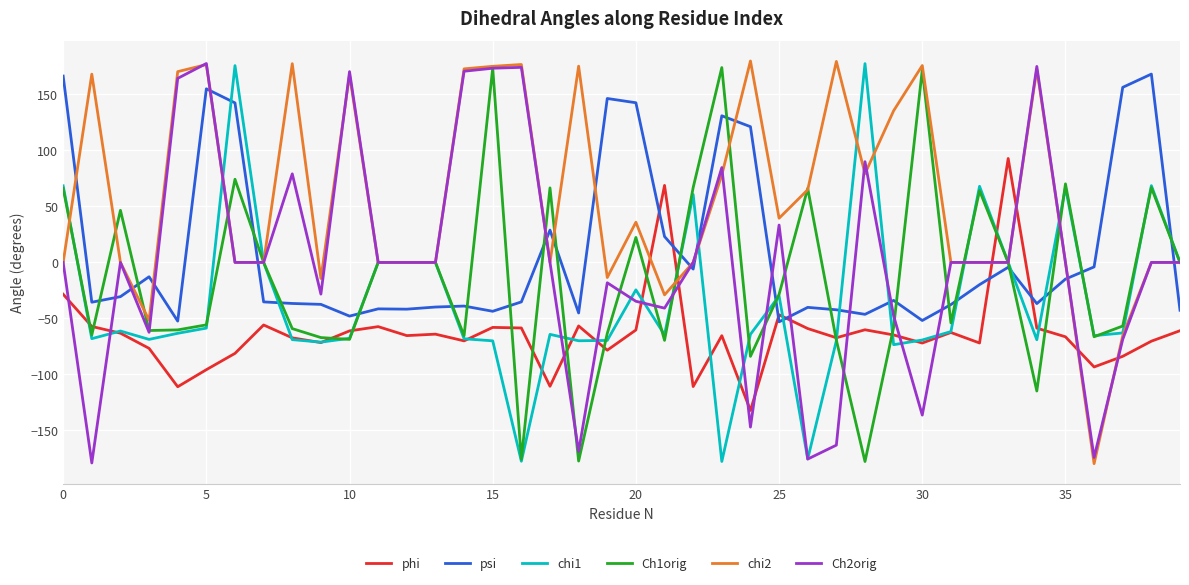

At how many categories does at least one series exceed 59?

29